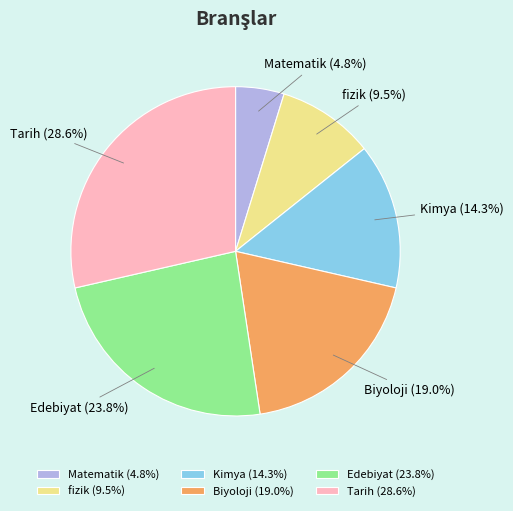

Rank the categories by value from highest to lowest.

Tarih, Edebiyat, Biyoloji, Kimya, fizik, Matematik